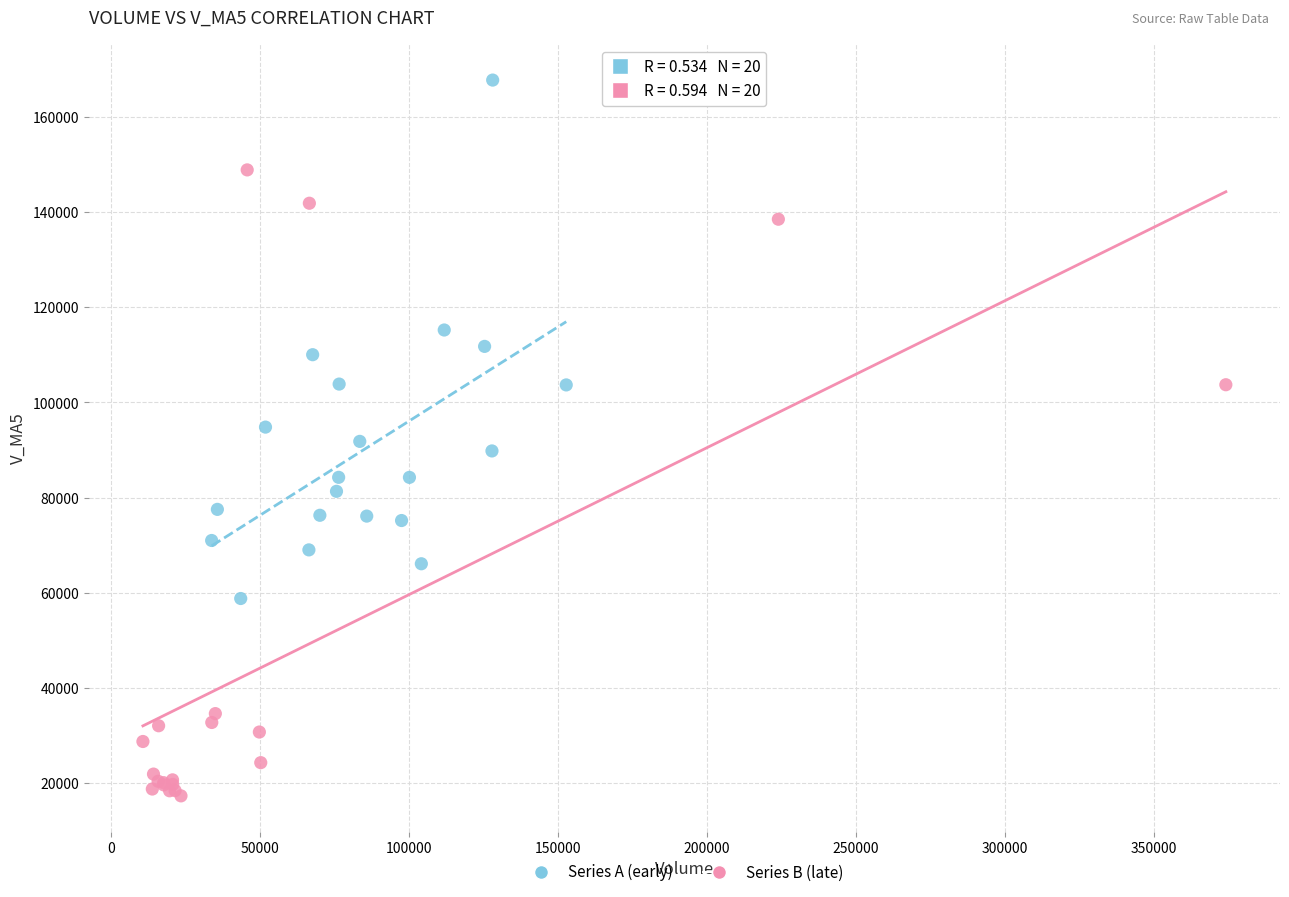

Which series has the largest Y range (max minus min)?

Series B (late)